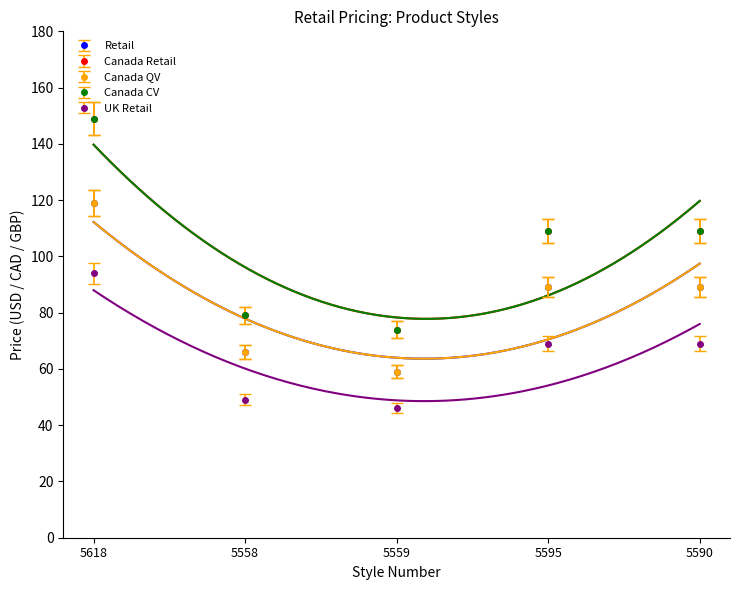

What is the difference between the Retail values at 5590 and 5558?

23.0